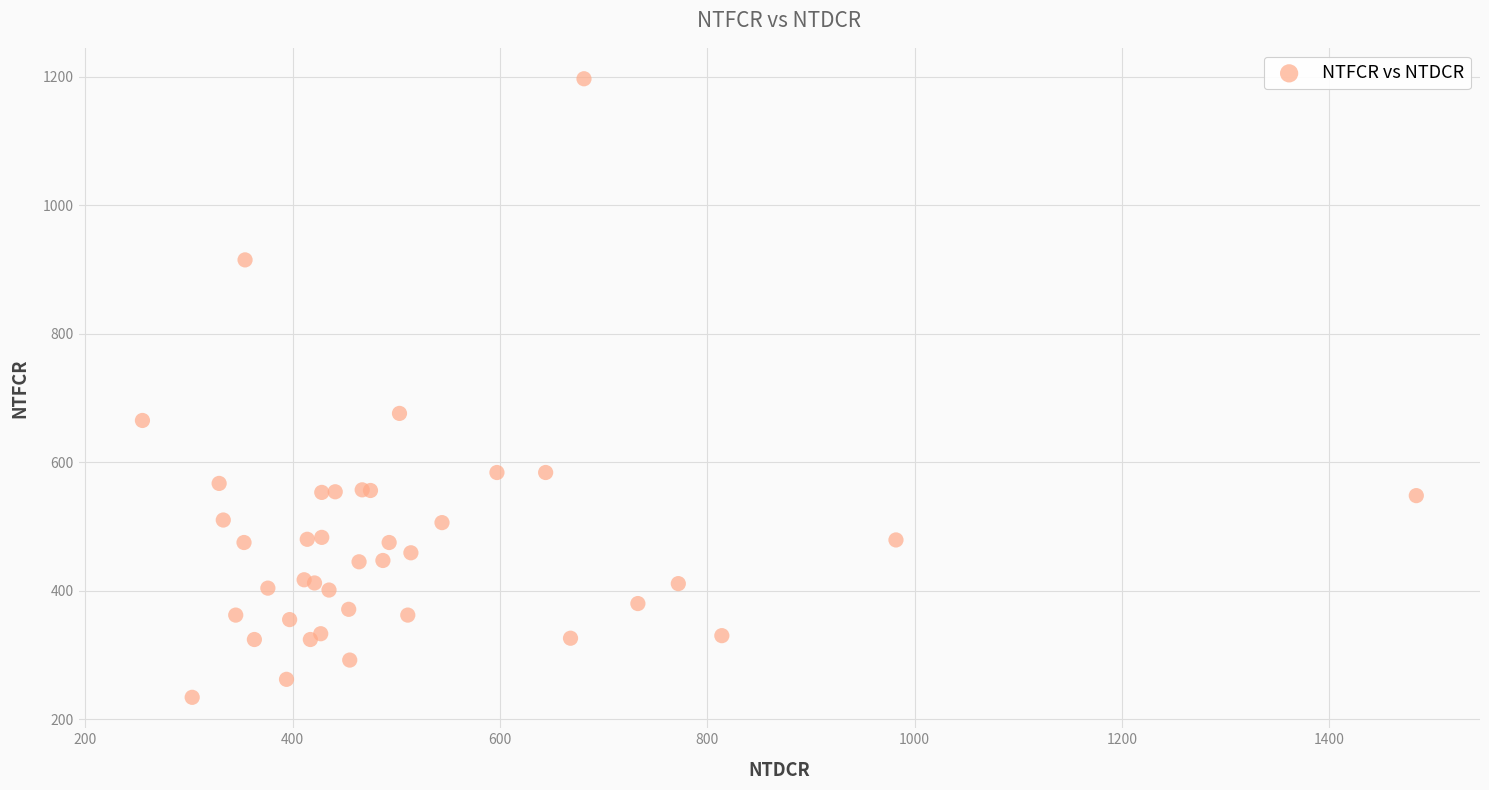

What Y value in the scatter plot is closest to 715?

676.0